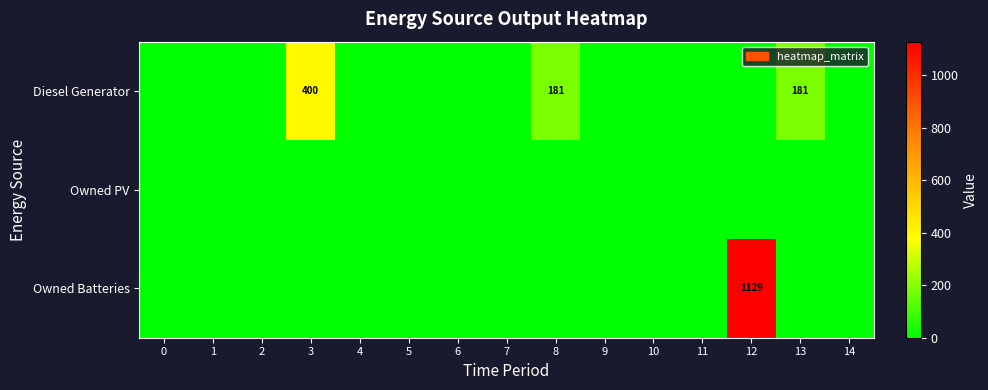

Which series has the largest total across all categories?

Owned Batteries